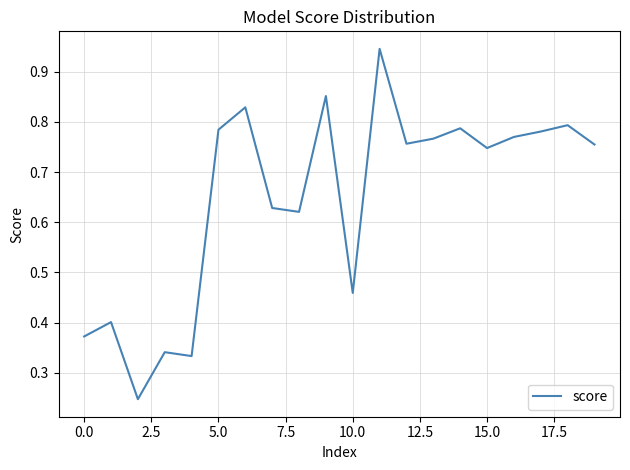

How many points are higher than both their immediate neighbors (excluding endpoints)?

7